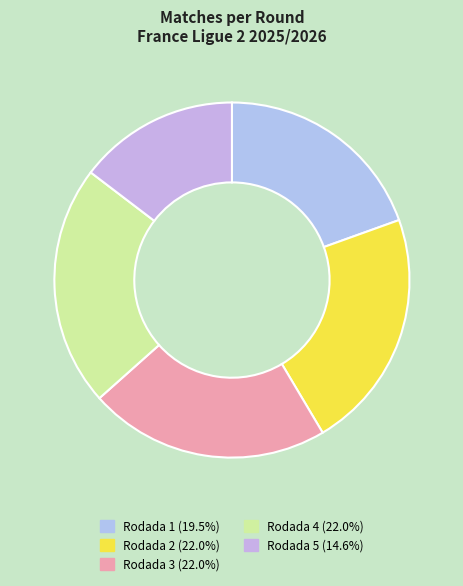

What is the smallest slice in the pie chart?

Rodada 5